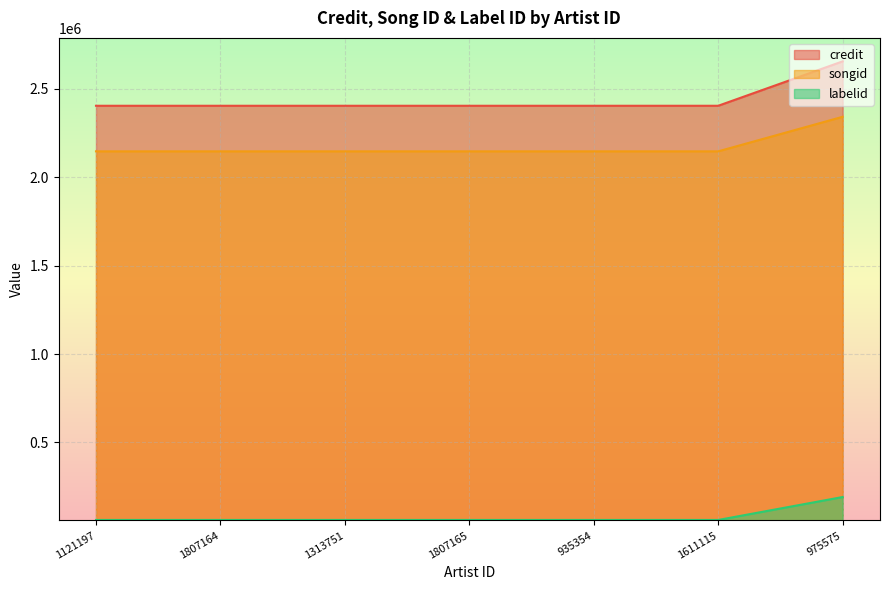

True or false: labelid and songid cross at least once.

False